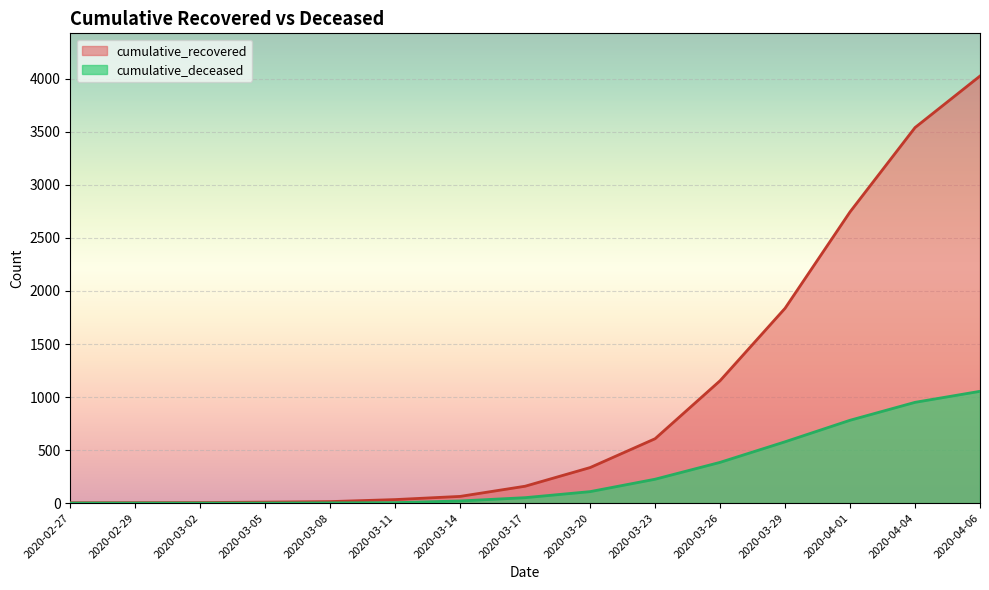

Between 2020-03-20 and 2020-03-26, which series saw the biggest shift?

cumulative_recovered